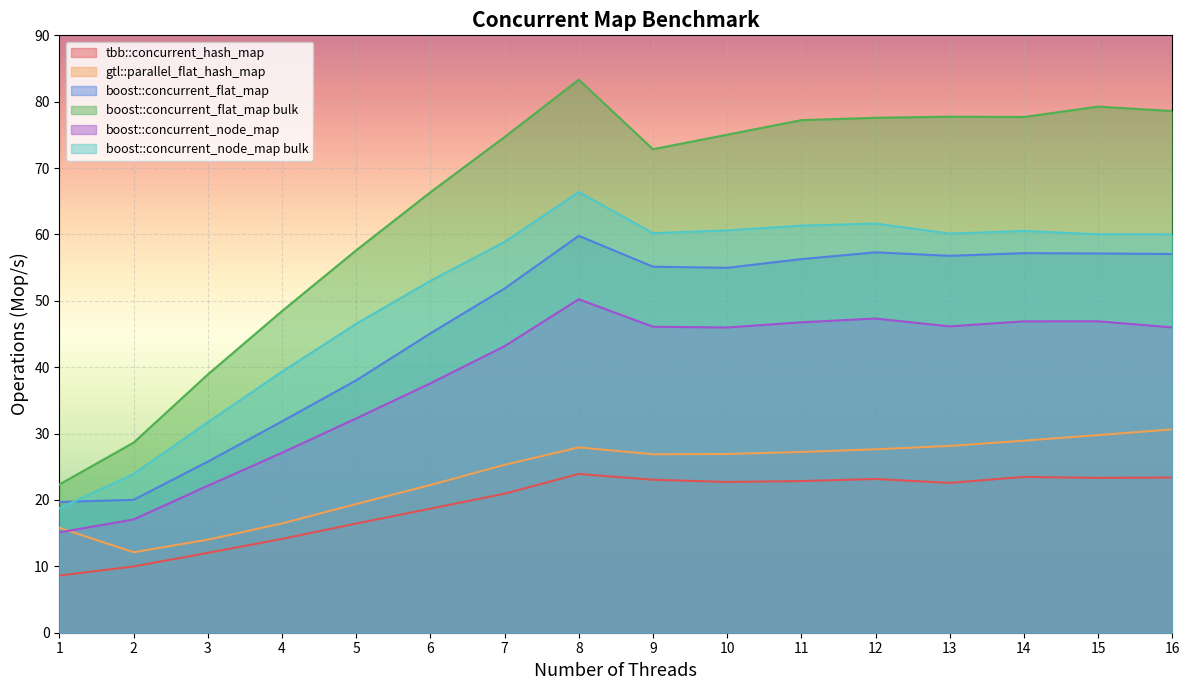

At 9, list the series in order from smallest to largest.

tbb::concurrent_hash_map, gtl::parallel_flat_hash_map, boost::concurrent_node_map, boost::concurrent_flat_map, boost::concurrent_node_map bulk, boost::concurrent_flat_map bulk